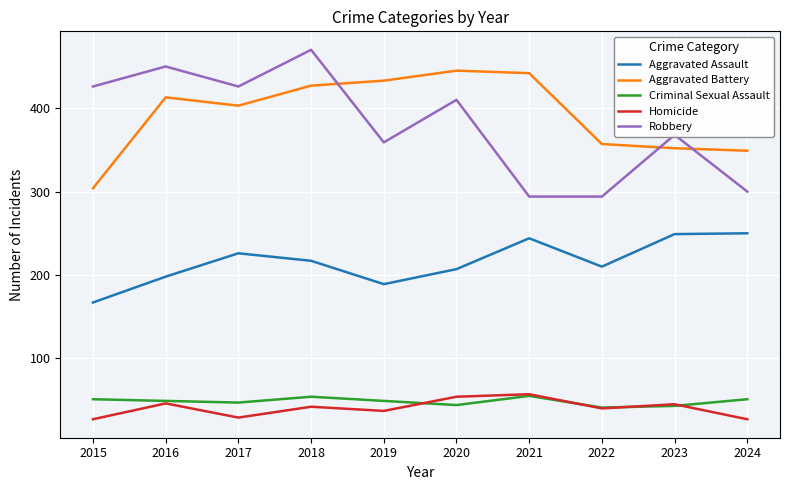

True or false: Criminal Sexual Assault and Aggravated Assault intersect in this chart.

False